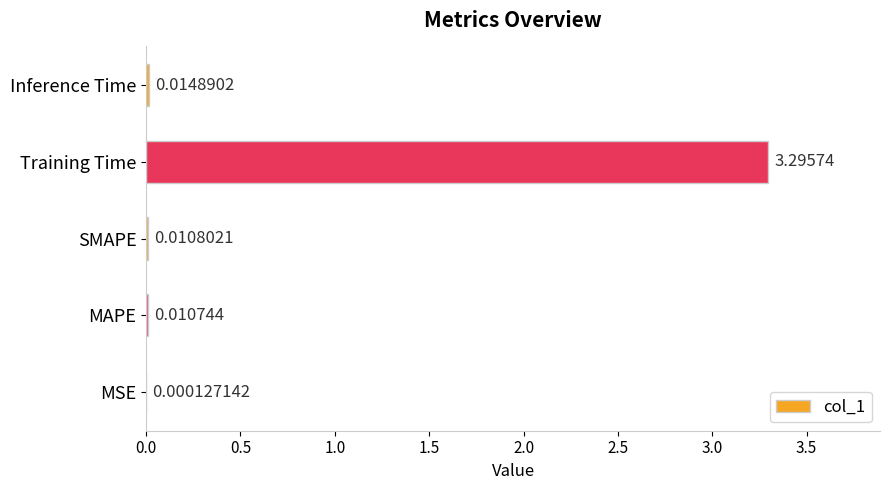

Which label corresponds to the largest value in the chart?

Training Time